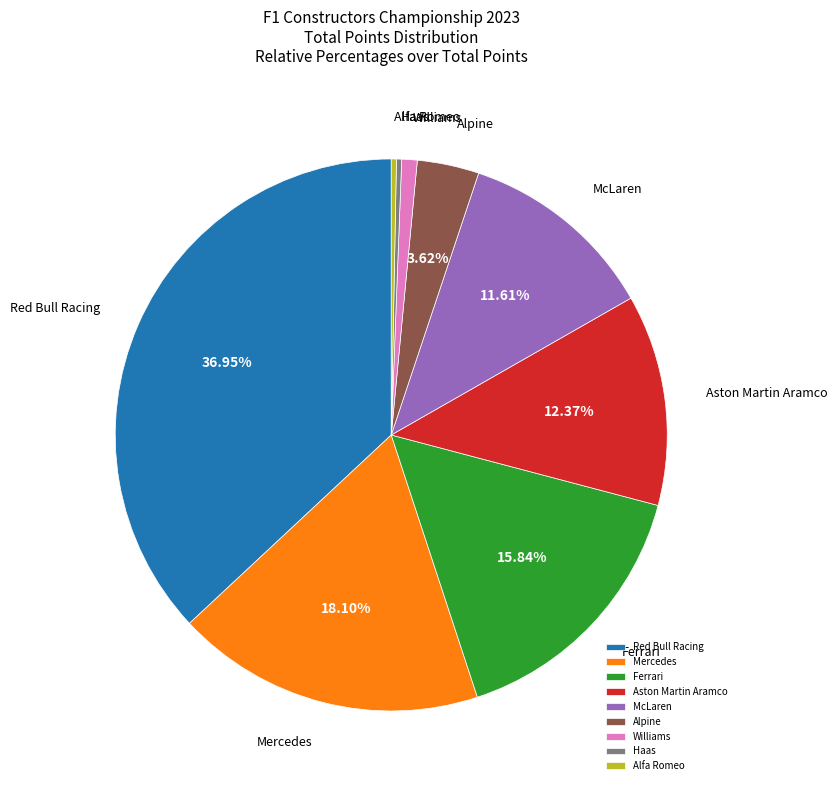

To the nearest percent, what is the combined percentage of Haas and Williams?

1%